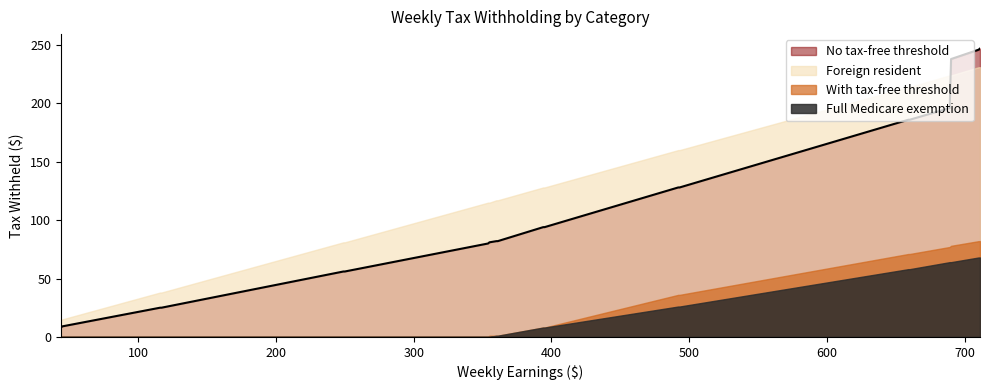

What is the value of the No tax-free threshold point at the 12th from the left?

94